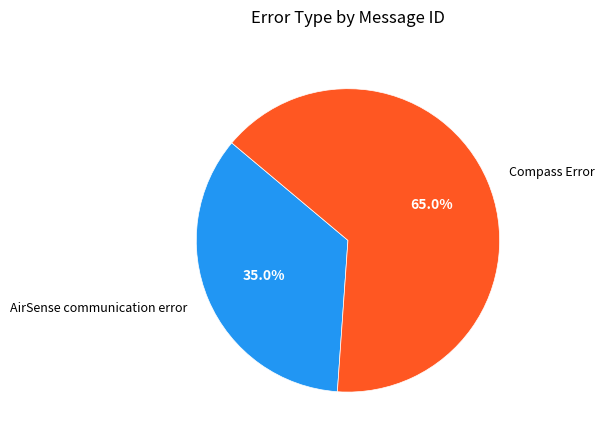

To the nearest percent, what is the difference between the largest and smallest slice percentages?

30%